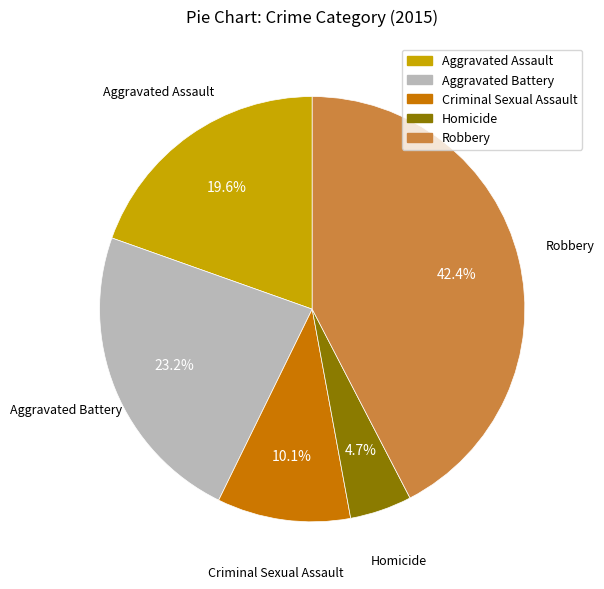

To the nearest percent, what portion does Aggravated Battery represent?

23%